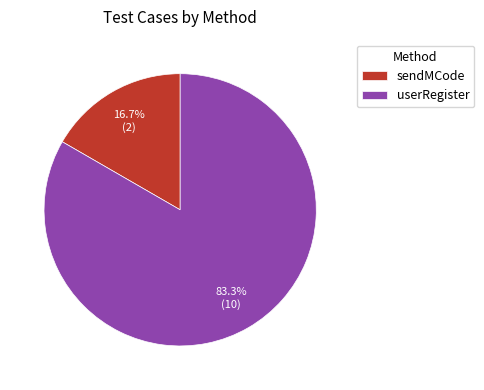

How many slices are in this pie chart?

2